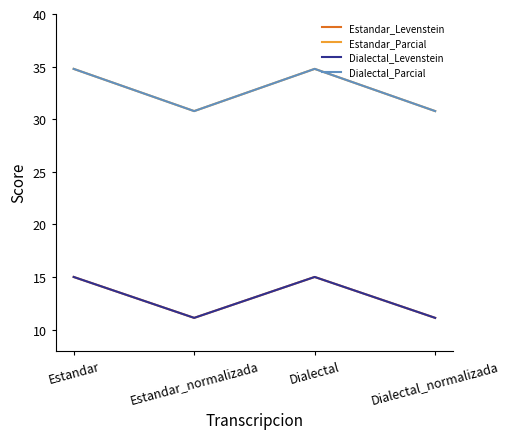

Read the Dialectal_Parcial value at Estandar_normalizada.

30.8